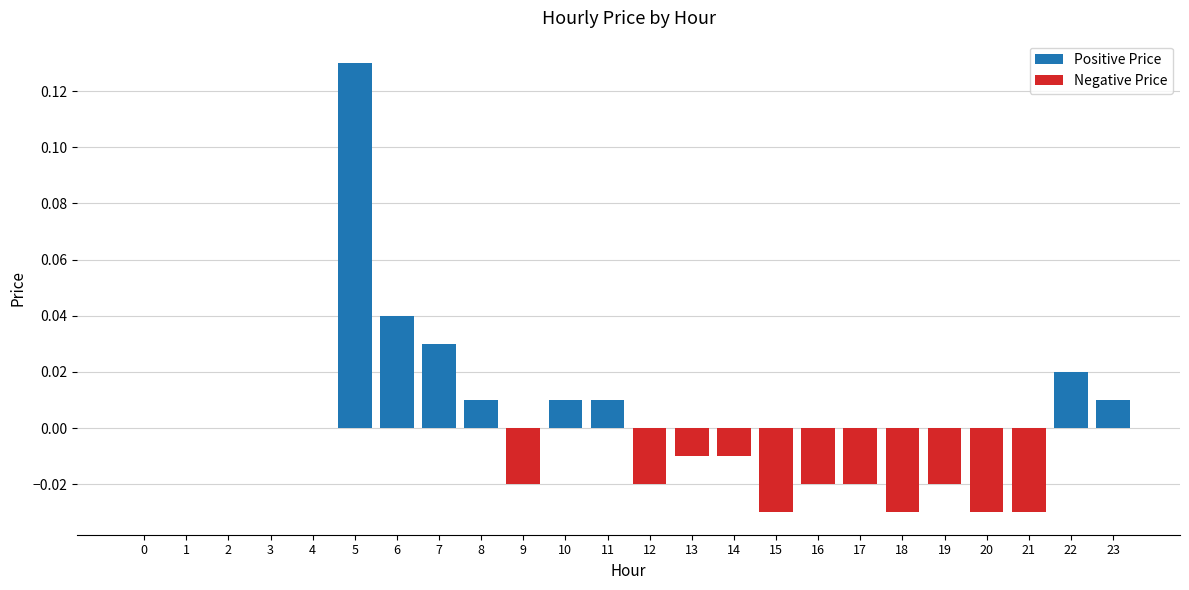

Which category has the highest value across all series?

5